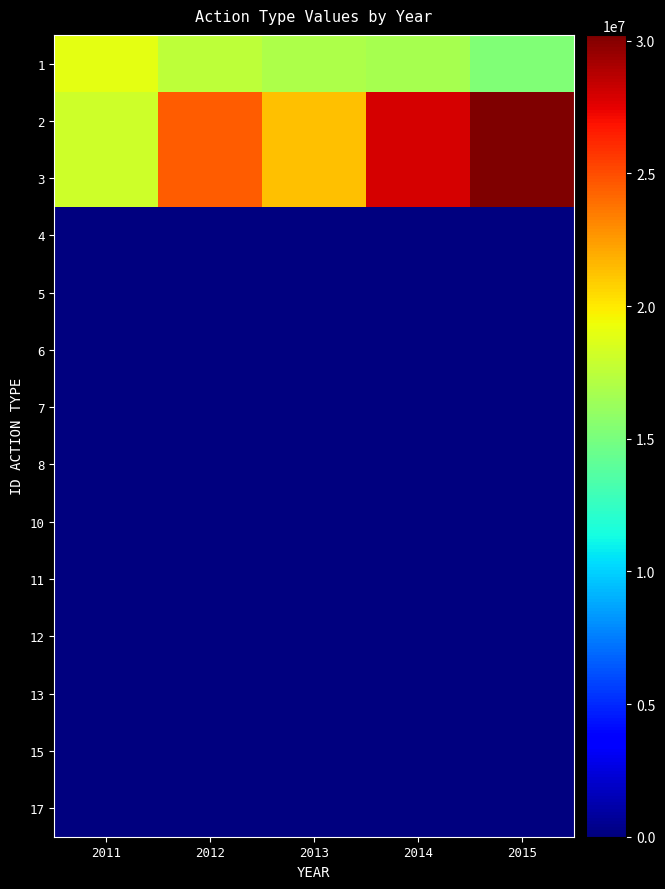

Reading right to left, what are all the values shown in this chart?

1: 2015=15301374.6	2014=16672870.5	2013=16914281.6	2012=17507751.5	2011=18993113.7
2: 2015=30220547.2	2014=27863677.4	2013=21307518.0	2012=24483528.8	2011=18111390.3
3: 2015=30220547.2	2014=27863677.4	2013=21307518.0	2012=24483528.8	2011=18111390.3
4: 2015=0.0	2014=0.0	2013=0.0	2012=0.0	2011=0.0
5: 2015=0.0	2014=0.0	2013=0.0	2012=0.0	2011=0.0
6: 2015=0.0	2014=0.0	2013=0.0	2012=0.0	2011=0.0
7: 2015=0.0	2014=0.0	2013=0.0	2012=0.0	2011=0.0
8: 2015=0.0	2014=0.0	2013=0.0	2012=0.0	2011=0.0
10: 2015=0.0	2014=0.0	2013=0.0	2012=0.0	2011=0.0
11: 2015=0.0	2014=0.0	2013=0.0	2012=0.0	2011=0.0
12: 2015=0.0	2014=0.0	2013=0.0	2012=0.0	2011=0.0
13: 2015=0.0	2014=0.0	2013=0.0	2012=0.0	2011=0.0
15: 2015=0.0	2014=0.0	2013=0.0	2012=0.0	2011=0.0
17: 2015=0.0	2014=0.0	2013=0.0	2012=0.0	2011=0.0